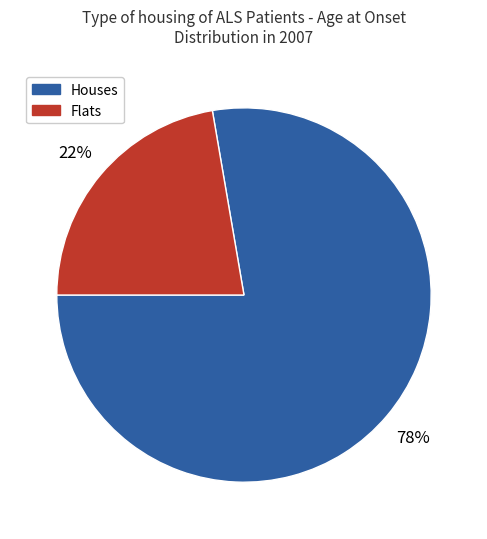

To the nearest percent, what is the average slice percentage?

50%